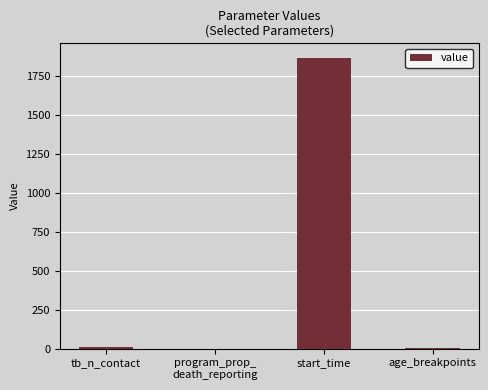

What is the difference between the values at program_prop_
death_reporting and tb_n_contact?

8.5